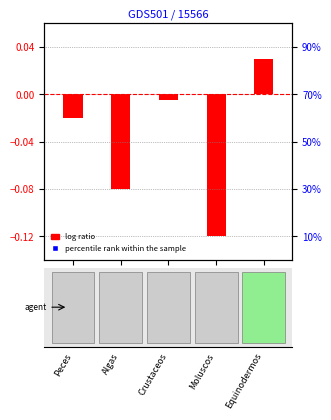

Which has a higher value, Peces or Moluscos?

Peces